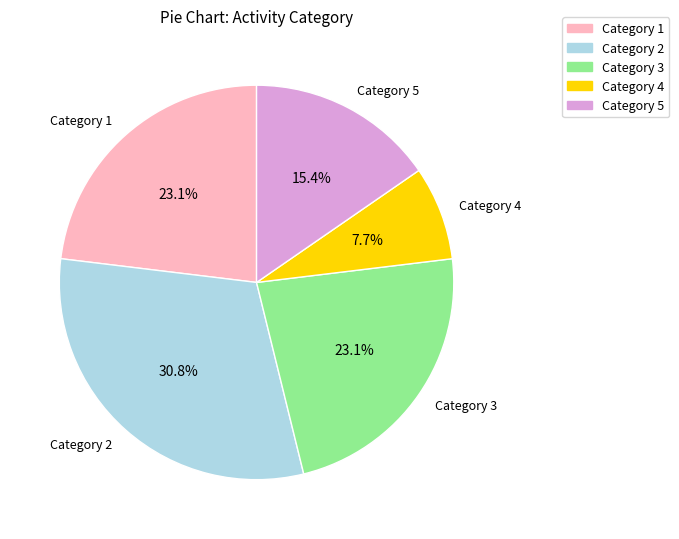

Combined, what portion of the pie is Category 4 and Category 3?

30.8%